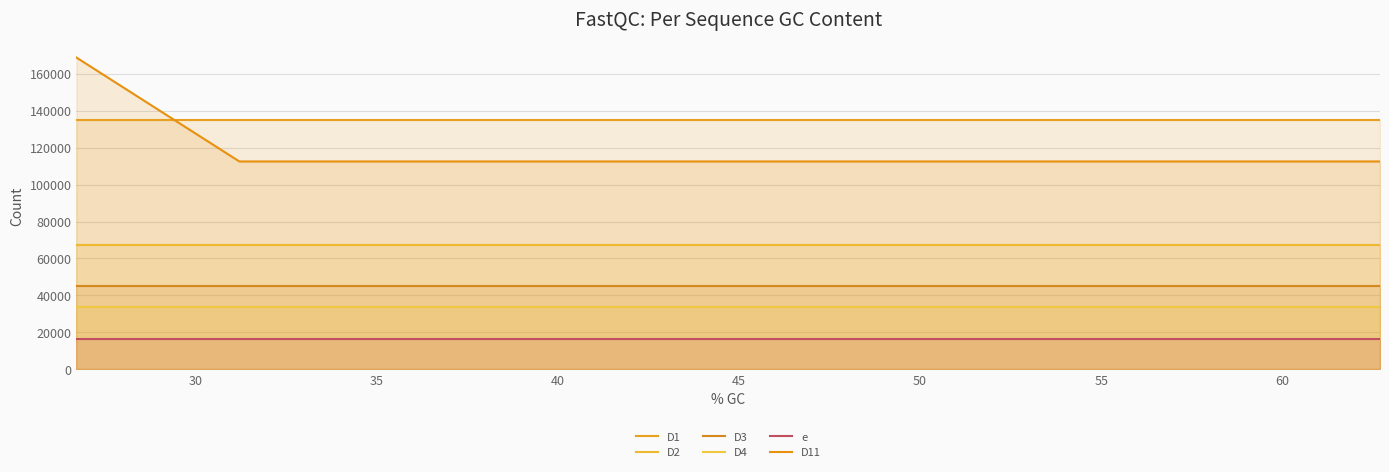

What value does the D3 series have at 45?

45000